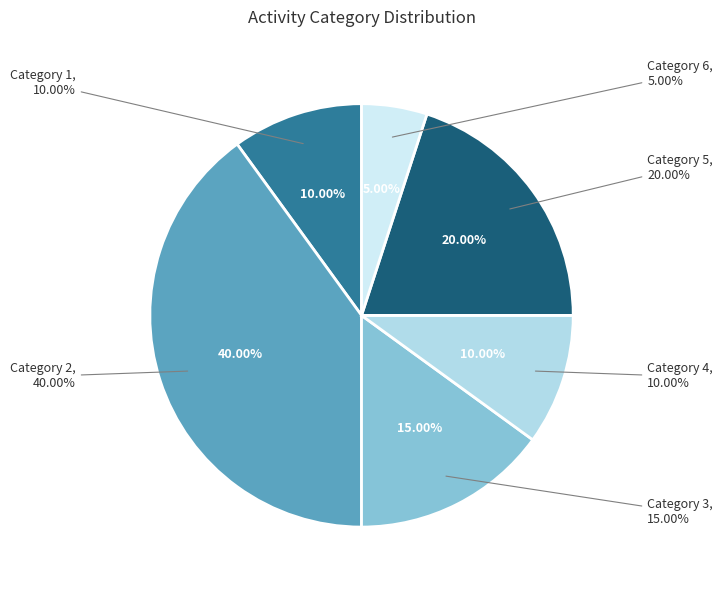

What percentage is the 6 slice, to the nearest percent?

5%